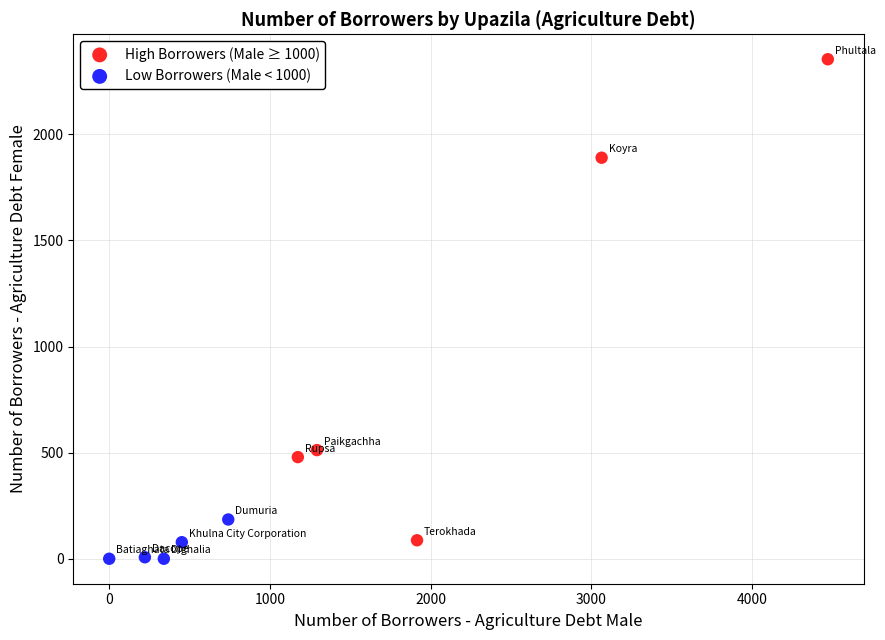

Which series has the widest spread of Y values?

High Borrowers (Male ≥ 1000)